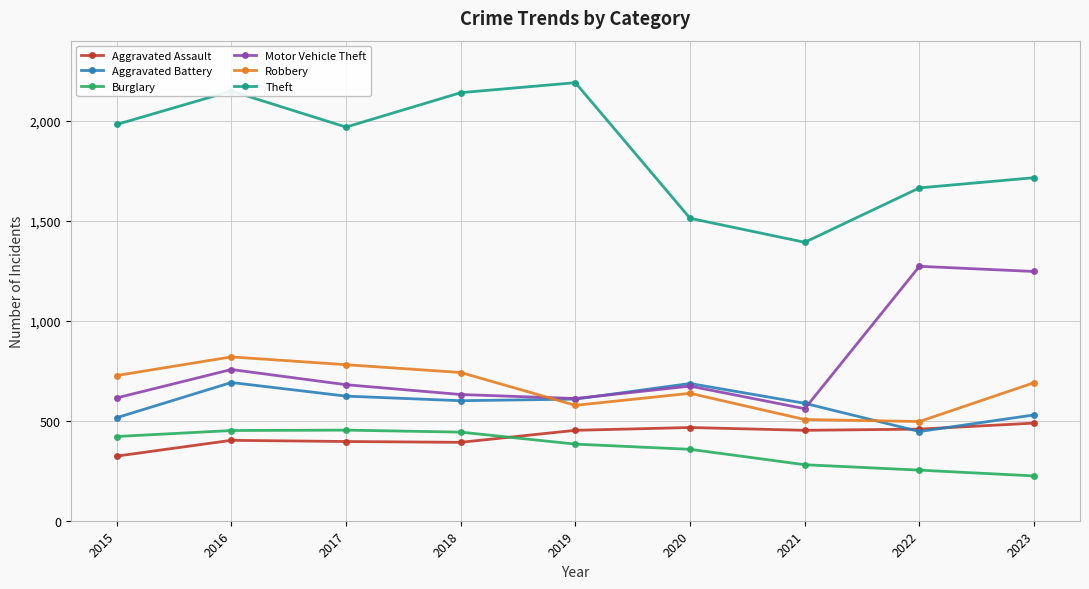

How many interior local valleys does the Robbery series have?

2